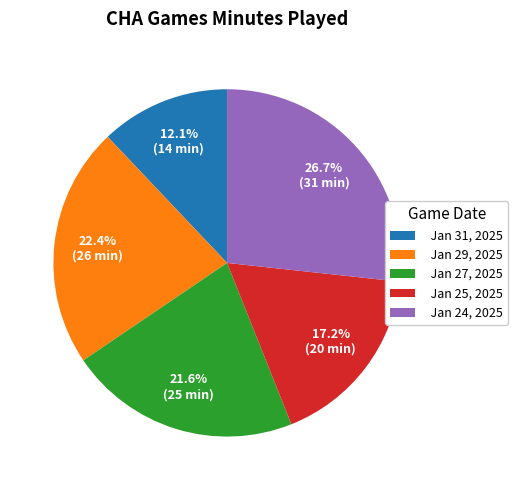

To the nearest percent, what is the difference between the largest and smallest slice percentages?

15%